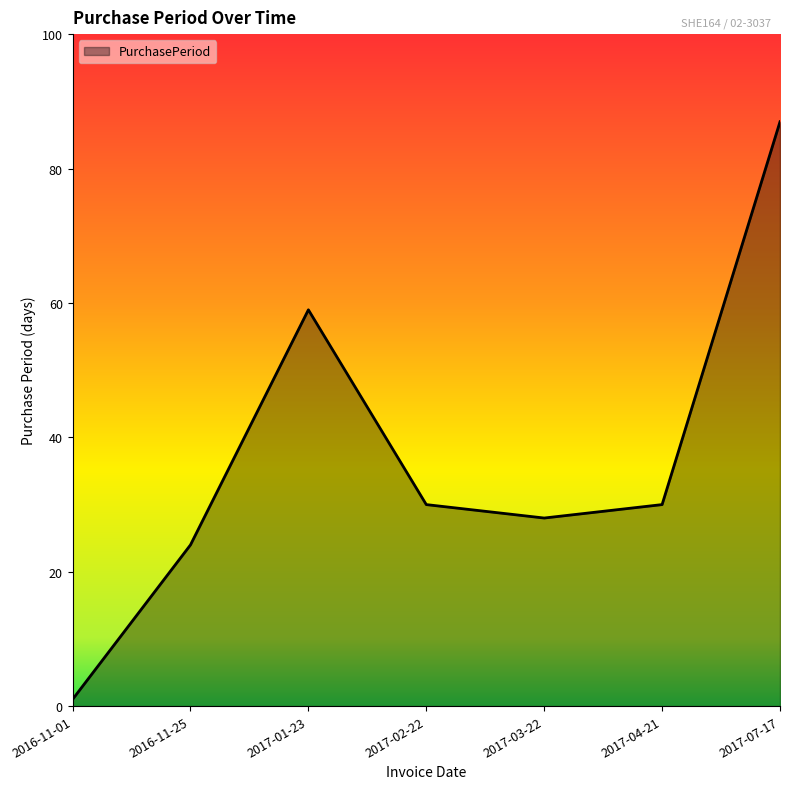

At which label does the data first exceed 30?

2017-01-23